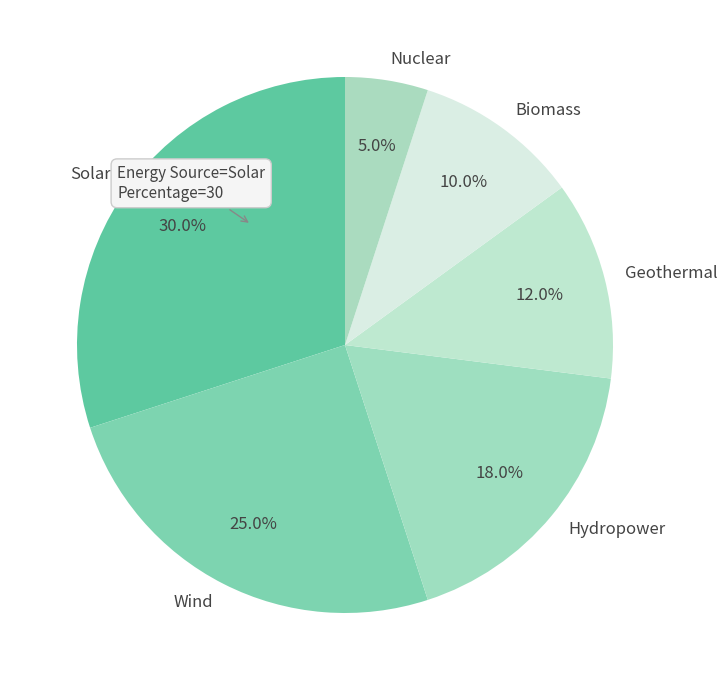

To the nearest percent, what is the difference between the Geothermal and Wind slice percentages?

13%